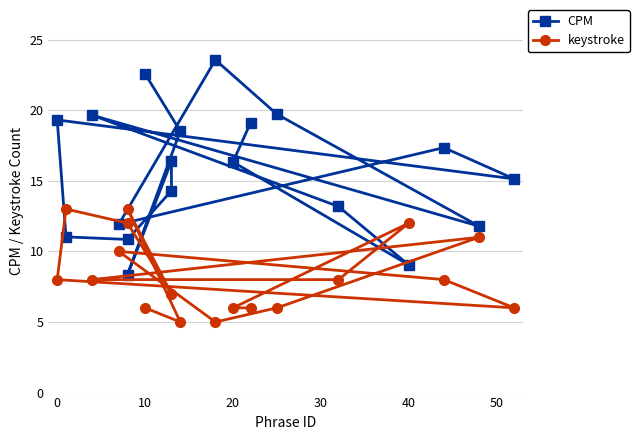

How many interior local peaks does the CPM series have?

5